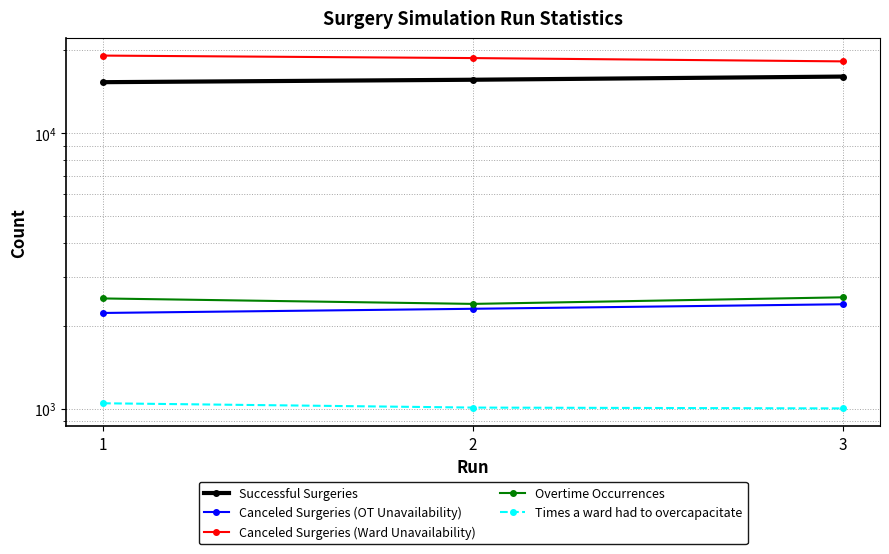

How many data points does each series have?

3